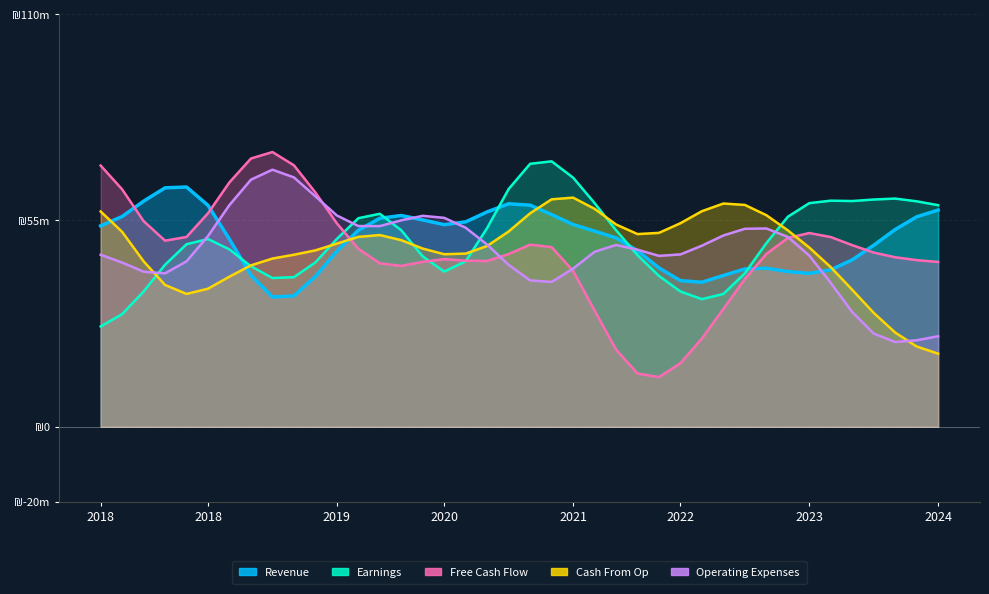

Is it true that Free Cash Flow equals 48 at 10?

True